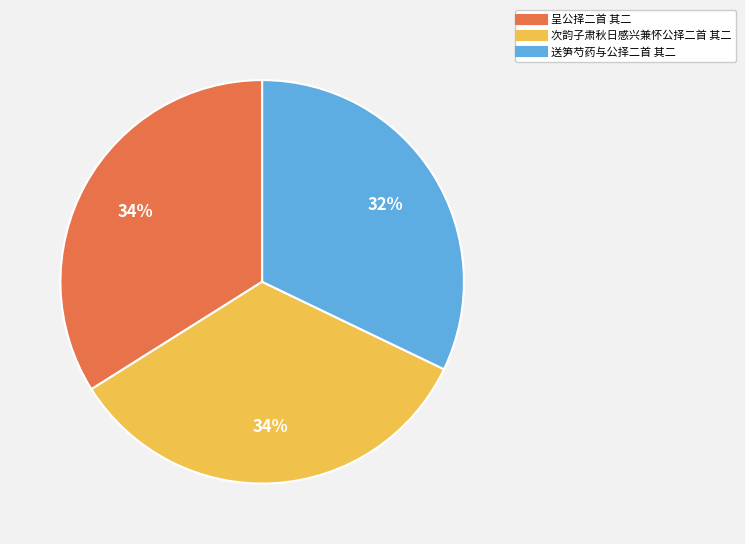

Count the number of slices in the pie.

3